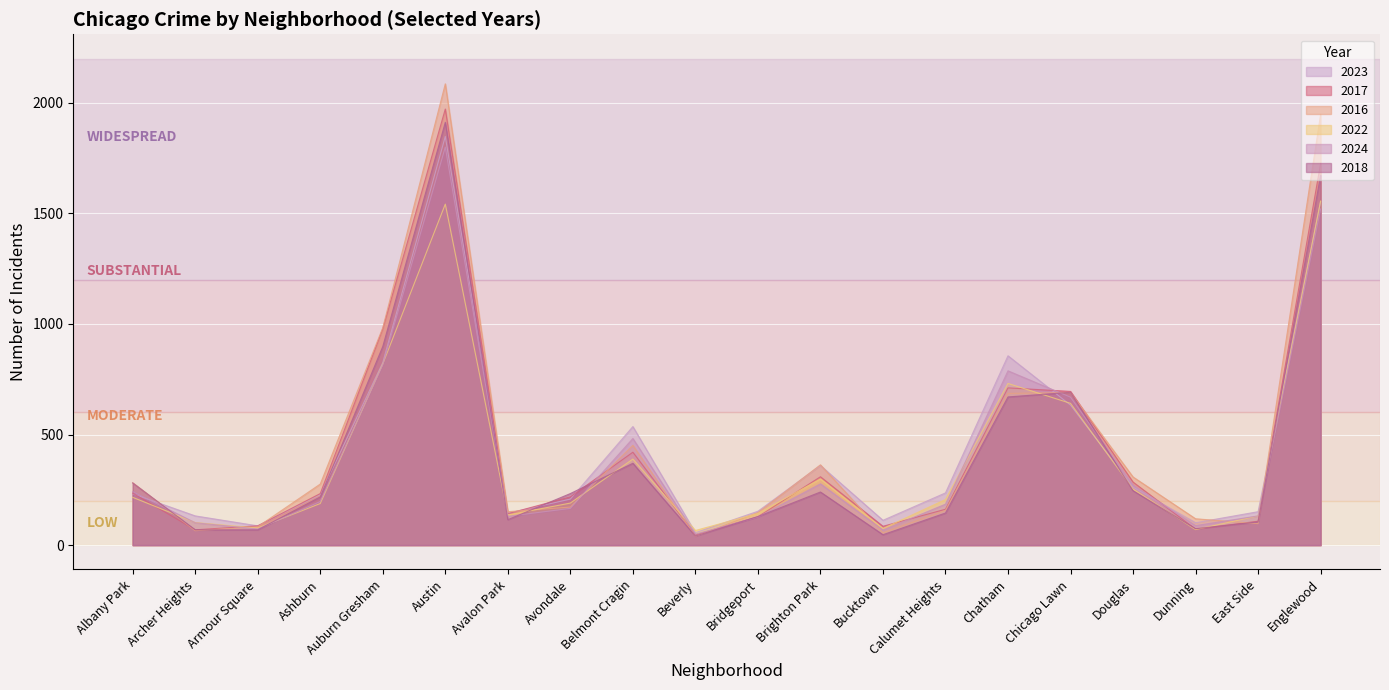

What is the spread (max minus min) of values at Calumet Heights?

91